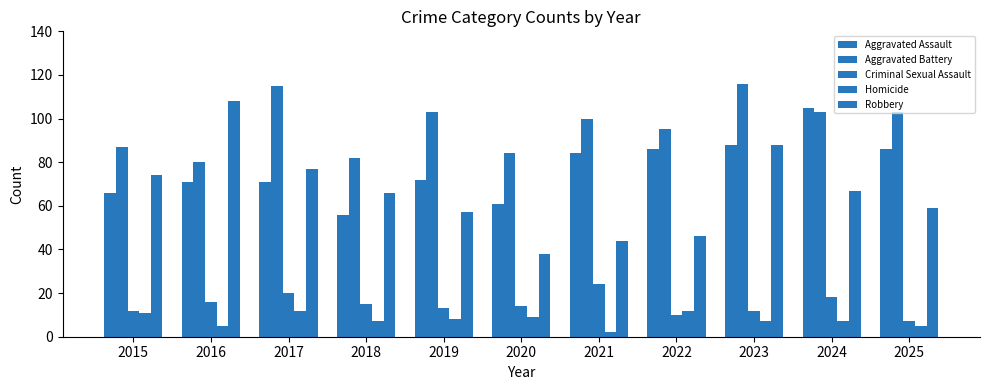

How many data points does each series have?

11